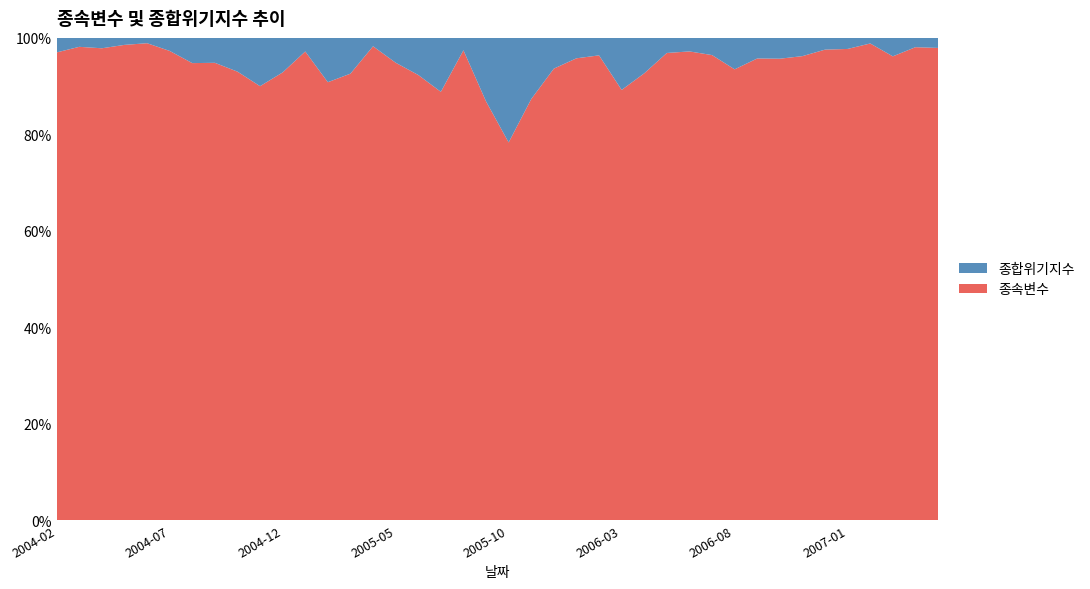

Reading left to right, transcribe all the data shown in this chart.

종속변수: 2004-02=5.4	2004-03=5.4	2004-04=5.5	2004-05=5.3	2004-06=4.4	2004-07=3.3	2004-08=2.8	2004-09=2.7	2004-10=2.5	2004-11=2.4	2004-12=2.8	2005-01=2.6	2005-02=2.3	2005-03=2.1	2005-04=1.7	2005-05=2.1	2005-06=1.5	2005-07=1.3	2005-08=1.7	2005-09=1.1	2005-10=1.3	2005-11=1.2	2005-12=1.4	2006-01=1.8	2006-02=1.7	2006-03=2.1	2006-04=2.5	2006-05=3.4	2006-06=3.7	2006-07=3.5	2006-08=3.3	2006-09=3.7	2006-10=3.4	2006-11=2.6	2006-12=3.5	2007-01=2.8	2007-02=3.1	2007-03=2.8	2007-04=1.4	2007-05=1.3
종합위기지수: 2004-02=0.2	2004-03=0.1	2004-04=0.1	2004-05=0.1	2004-06=0.0	2004-07=0.1	2004-08=0.2	2004-09=0.1	2004-10=0.2	2004-11=0.3	2004-12=0.2	2005-01=0.1	2005-02=0.2	2005-03=0.2	2005-04=0.0	2005-05=0.1	2005-06=0.1	2005-07=0.2	2005-08=0.0	2005-09=0.2	2005-10=0.4	2005-11=0.2	2005-12=0.1	2006-01=0.1	2006-02=0.1	2006-03=0.3	2006-04=0.2	2006-05=0.1	2006-06=0.1	2006-07=0.1	2006-08=0.2	2006-09=0.2	2006-10=0.2	2006-11=0.1	2006-12=0.1	2007-01=0.1	2007-02=0.0	2007-03=0.1	2007-04=0.0	2007-05=0.0